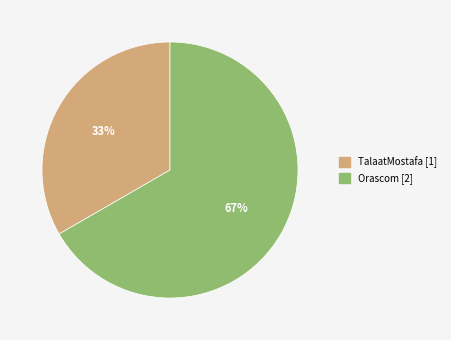

What is the largest slice in the pie chart?

Orascom